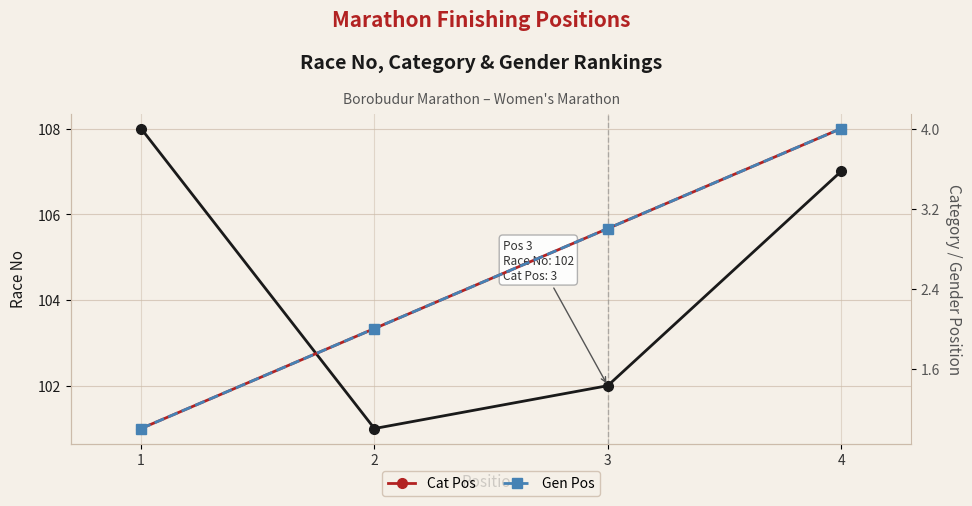

True or false: Race No and Gen Pos cross at least once.

False